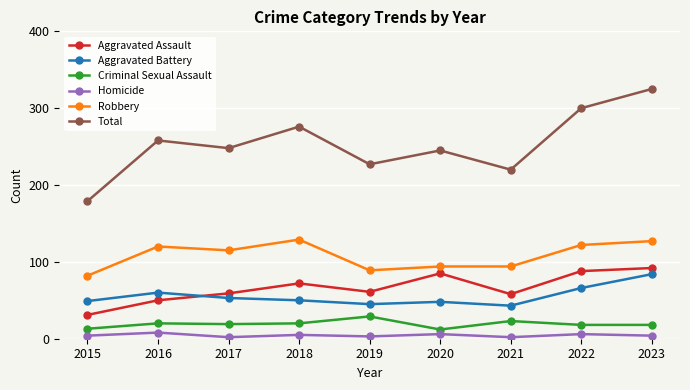

True or false: Robbery and Aggravated Battery cross at least once.

False